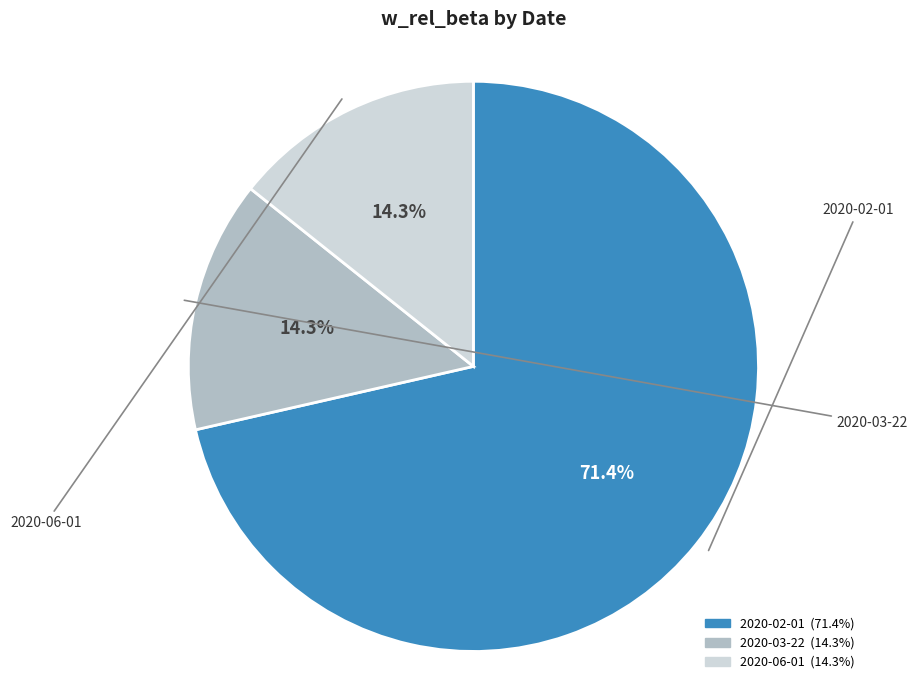

Does any single category account for the majority?

Yes